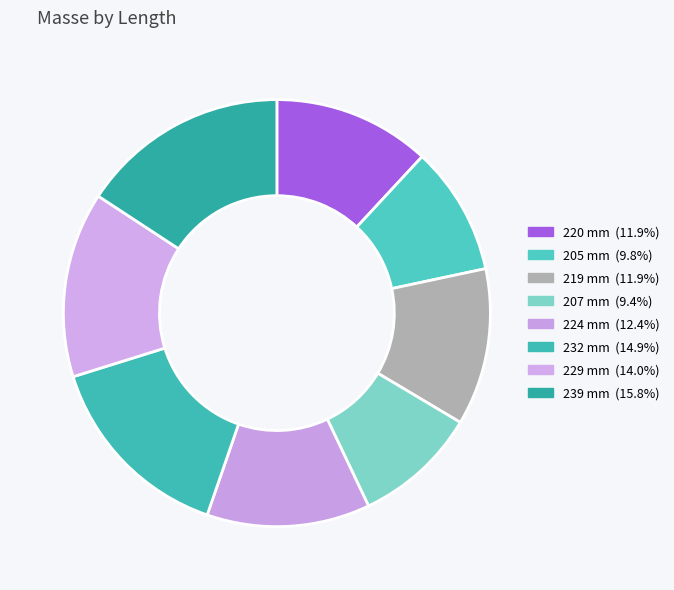

Count the number of slices in the pie.

8